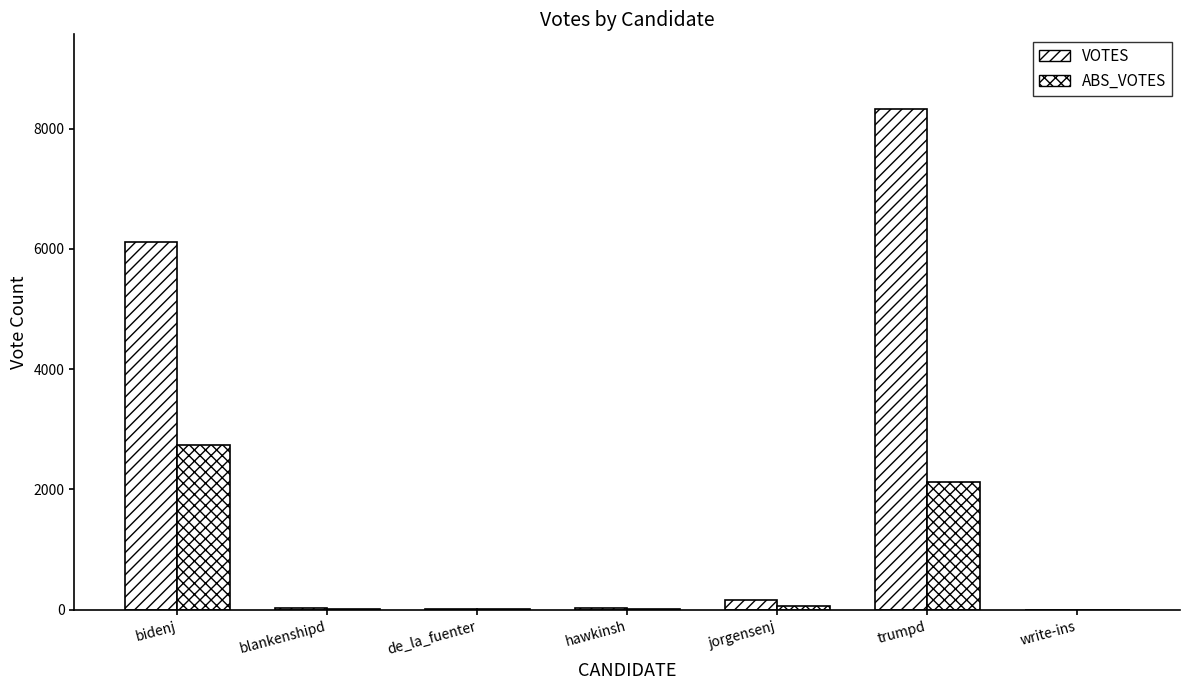

Rank the categories by VOTES value from lowest to highest.

write-ins, de_la_fuenter, blankenshipd, hawkinsh, jorgensenj, bidenj, trumpd